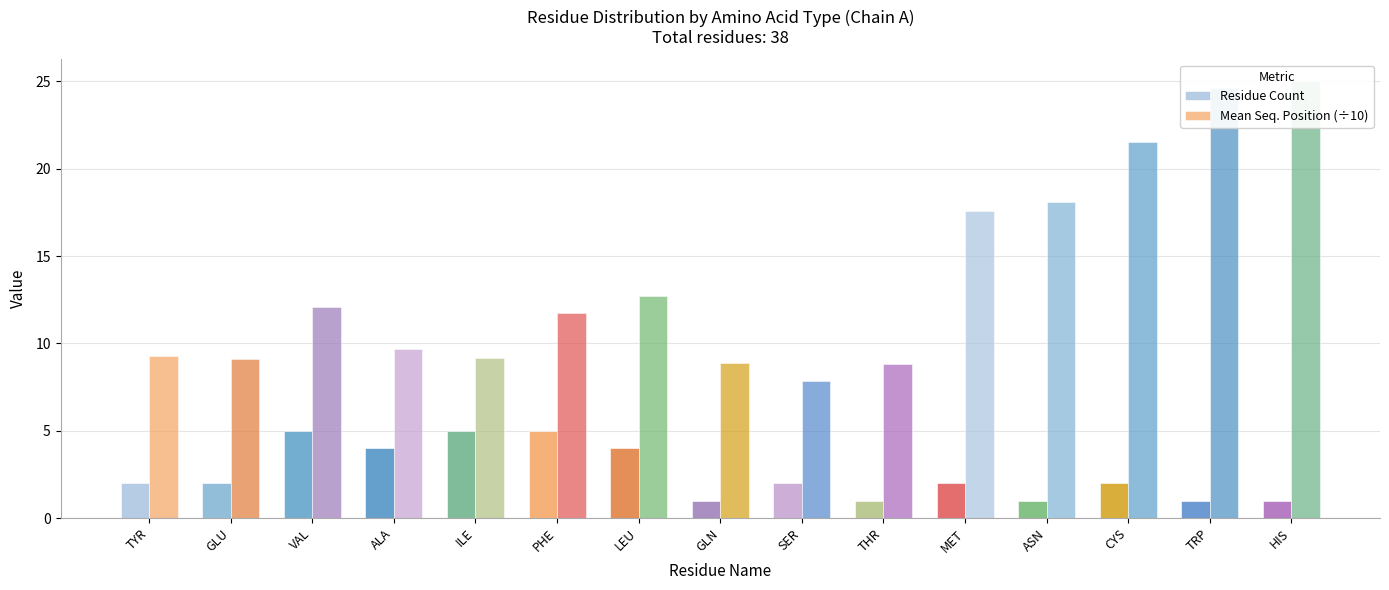

What is the sum of all Mean Seq. Position (÷10) values?

206.0